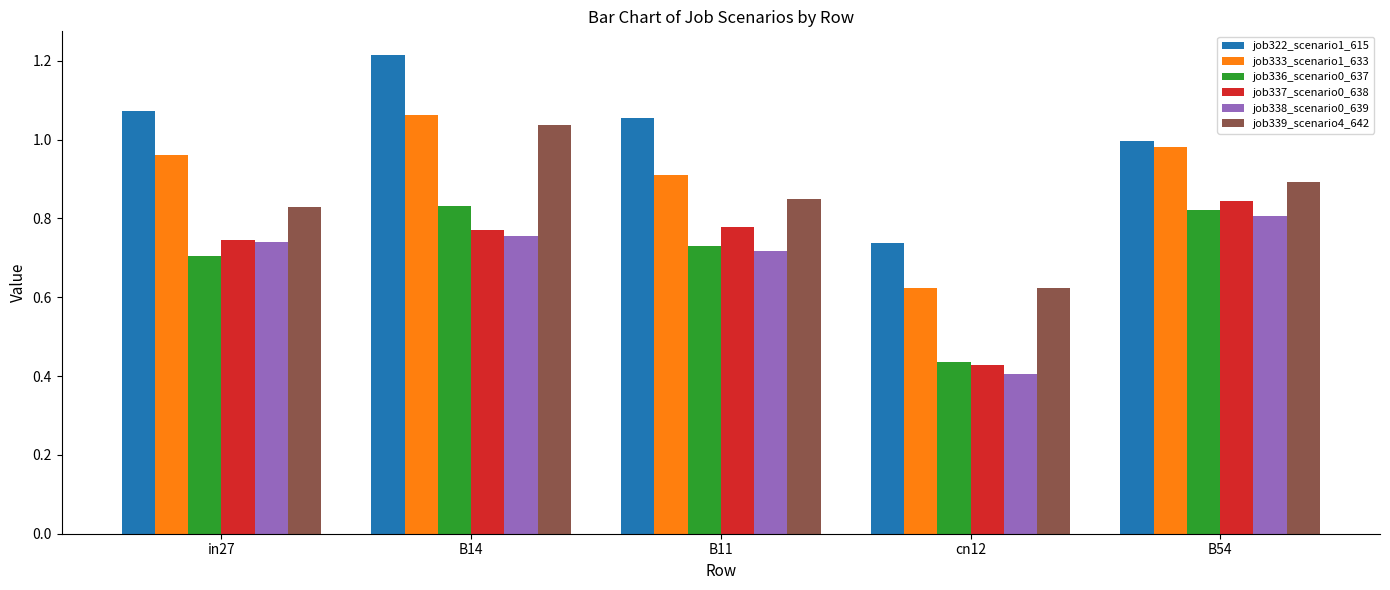

Which category has the highest value in the job339_scenario4_642 series?

B14